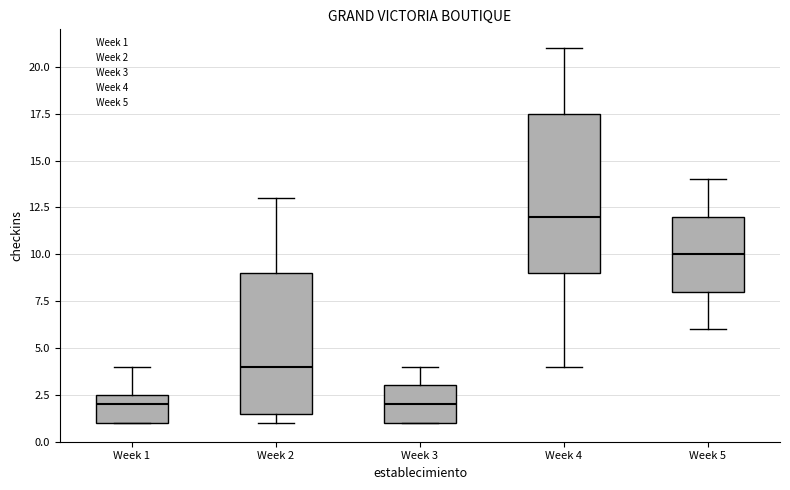

Reading left to right, transcribe this box plot: for each box, give where its median line is, the range the box spans, and where its two whiskers end, as read against the y-axis. The values are not printed on the chart, so give them approximately, as read against the axis.

Week 1: median 2.0, box 1.0 to 2.5, whiskers 1.0 to 4.0
Week 2: median 4.0, box 1.5 to 9.0, whiskers 1.0 to 13.0
Week 3: median 2.0, box 1.0 to 3.0, whiskers 1.0 to 4.0
Week 4: median 12.0, box 9.0 to 17.5, whiskers 4.0 to 21.0
Week 5: median 10.0, box 8.0 to 12.0, whiskers 6.0 to 14.0